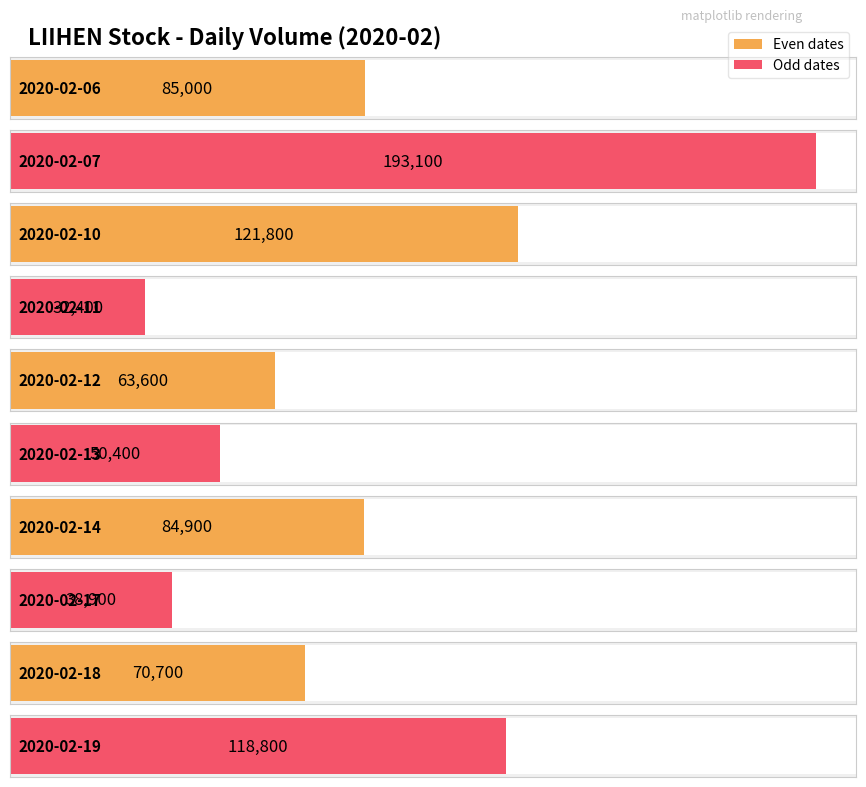

Rank the categories by value from lowest to highest.

2020-02-11, 2020-02-17, 2020-02-13, 2020-02-12, 2020-02-18, 2020-02-14, 2020-02-06, 2020-02-19, 2020-02-10, 2020-02-07